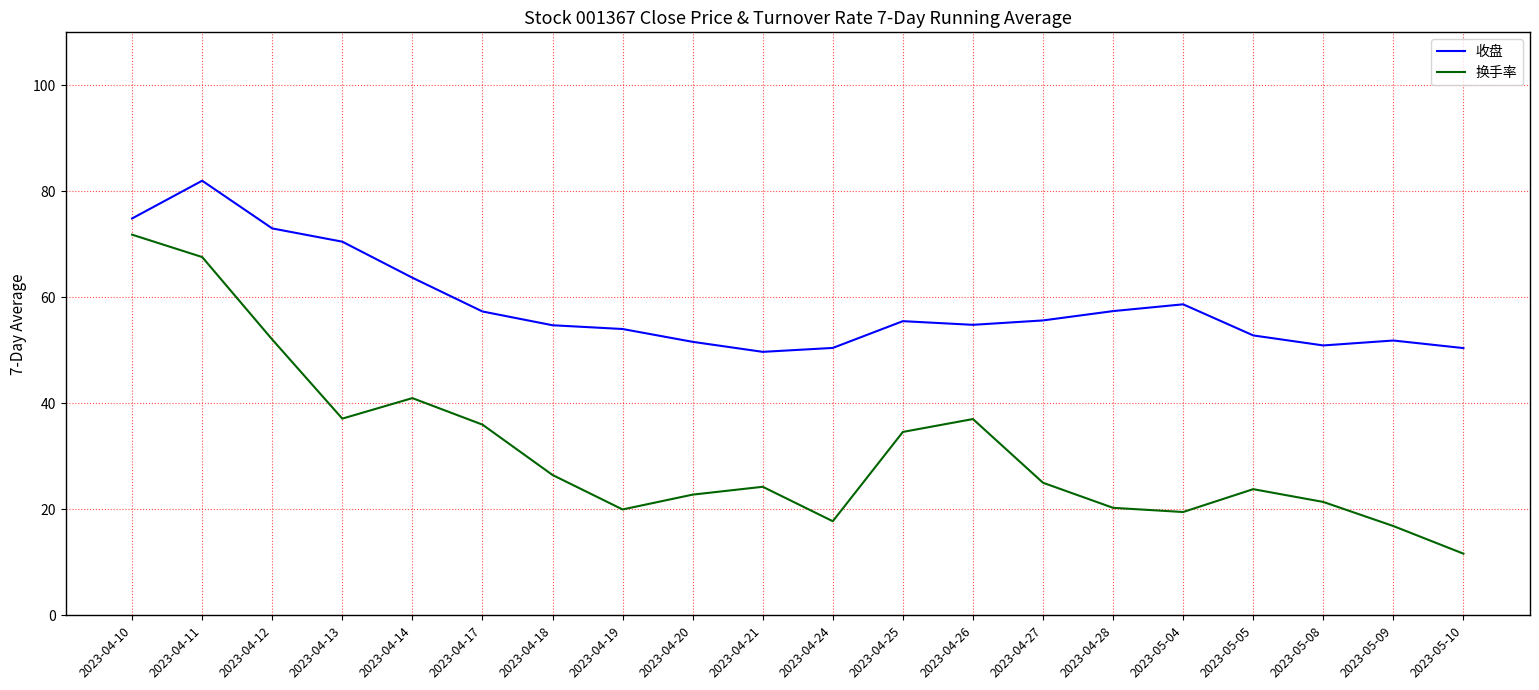

What is the highest value of the 收盘 series?

82.0